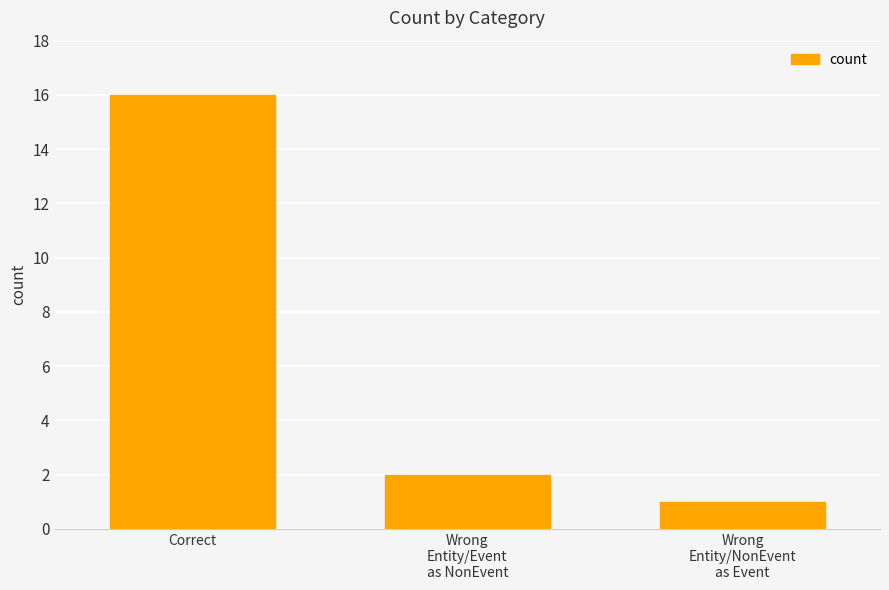

What is the label of the 1st bar from the left?

Correct